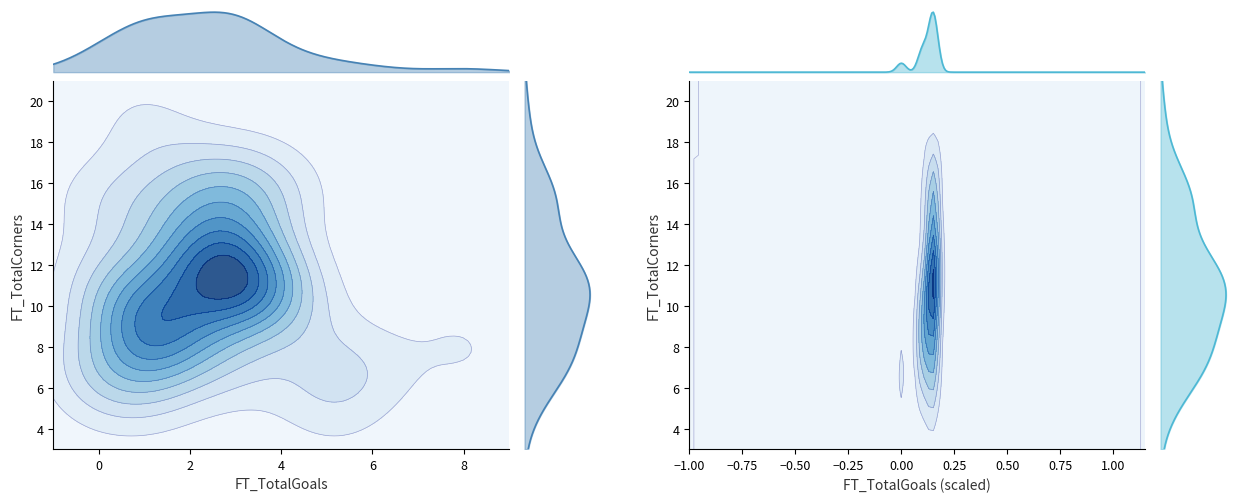

The FT_TotalCorners series shows 23 at 19. True or false?

False